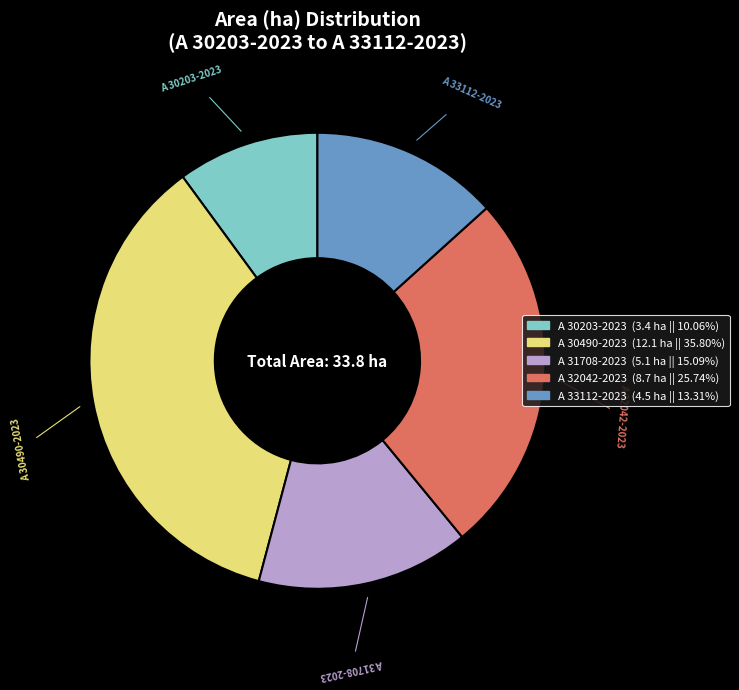

Which category has the smallest portion of the pie?

A 30203-2023